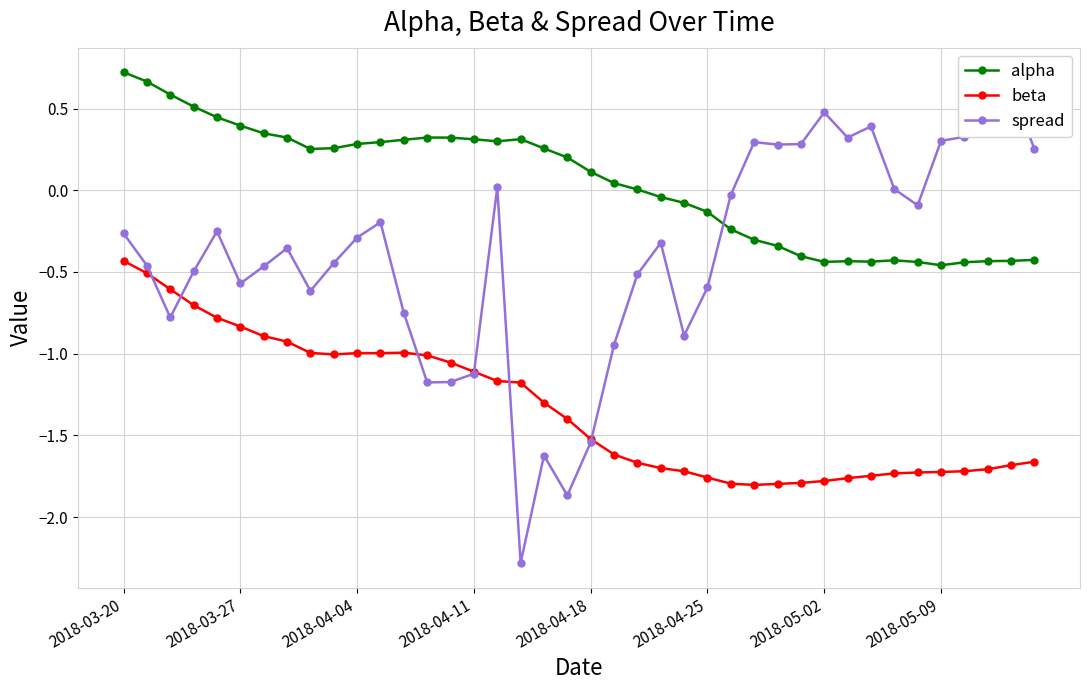

True or false: spread has a value of 0.3 at 36.

True